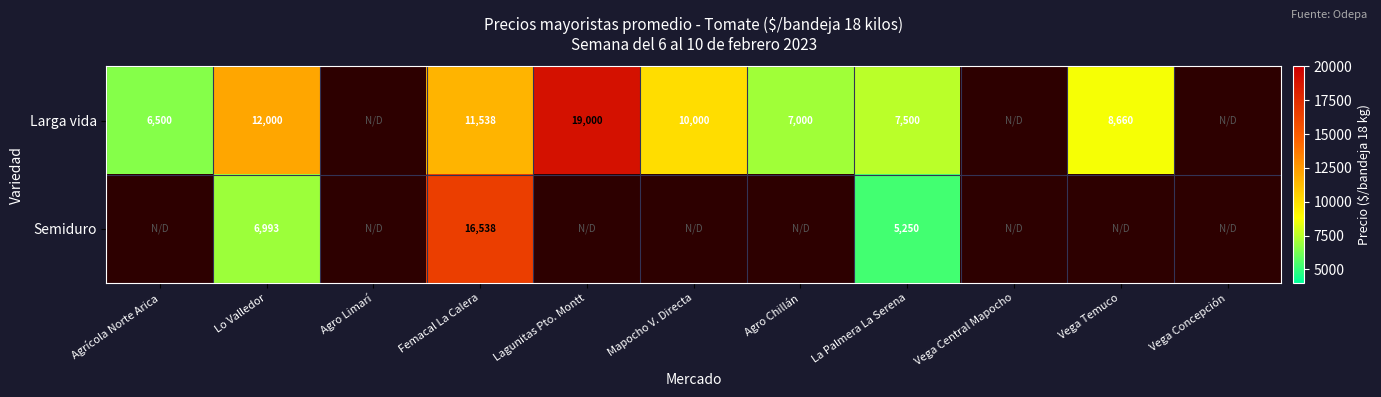

Is it true that Larga vida equals 7000 at Agro Chillán?

True